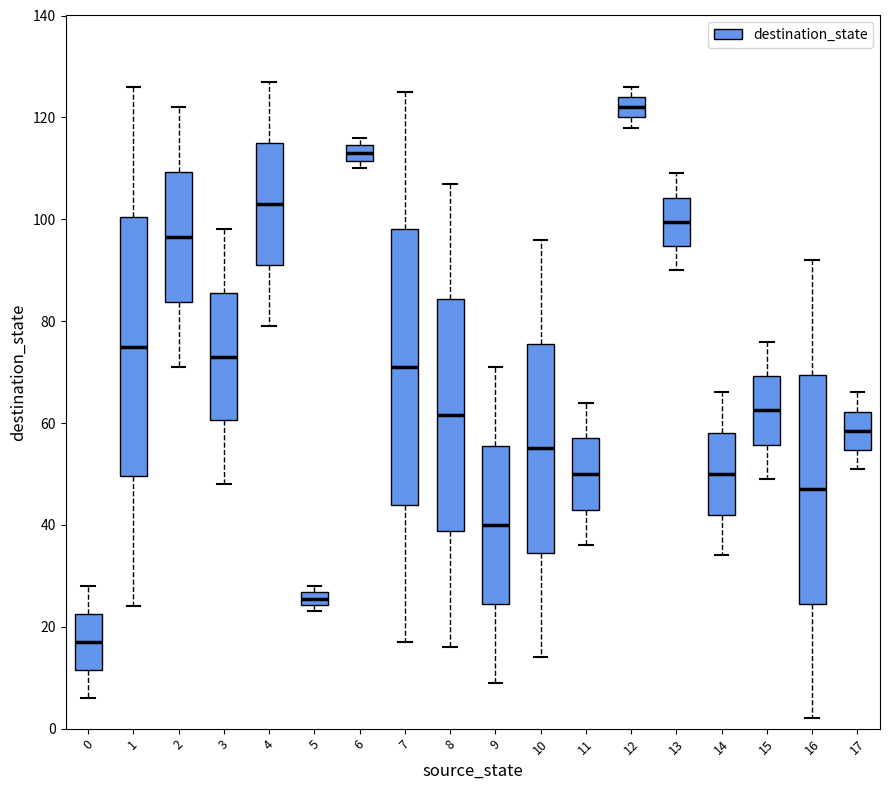

Which box has the highest median line?

12